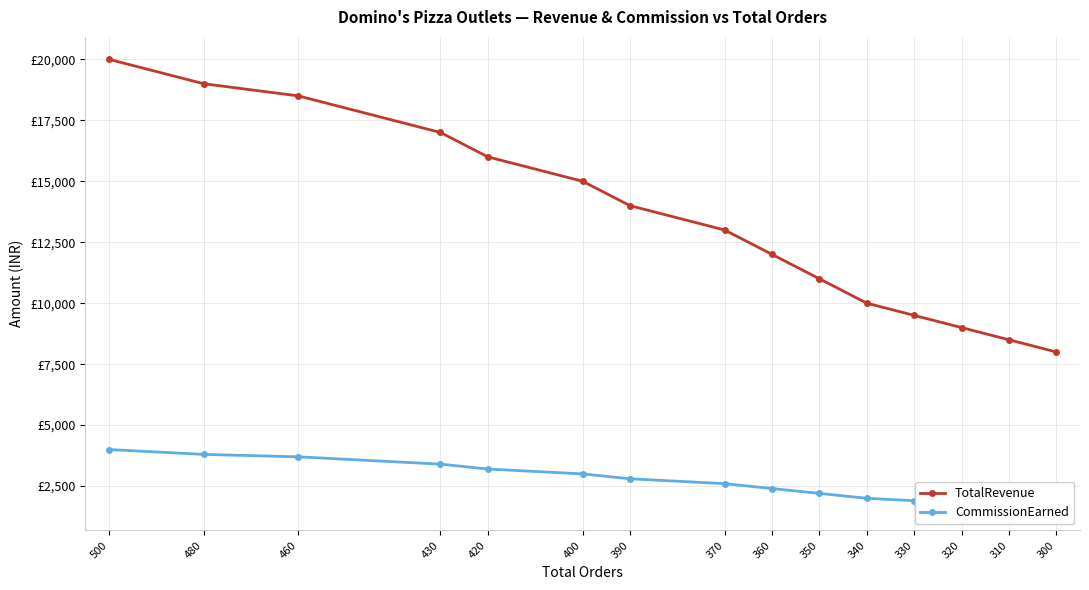

How many data points does each series have?

15